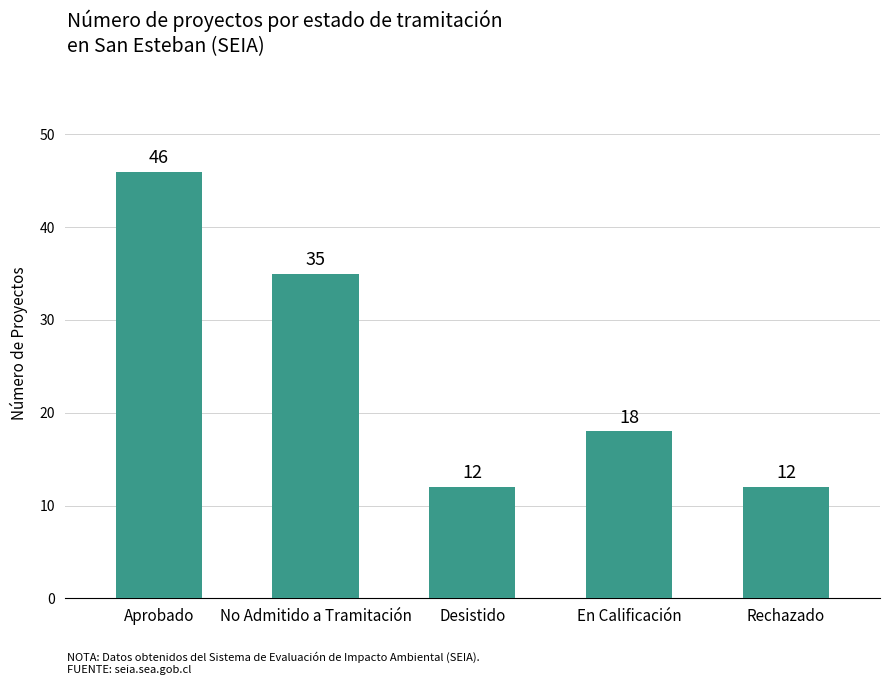

What is the sum of the values at Aprobado and Desistido?

58